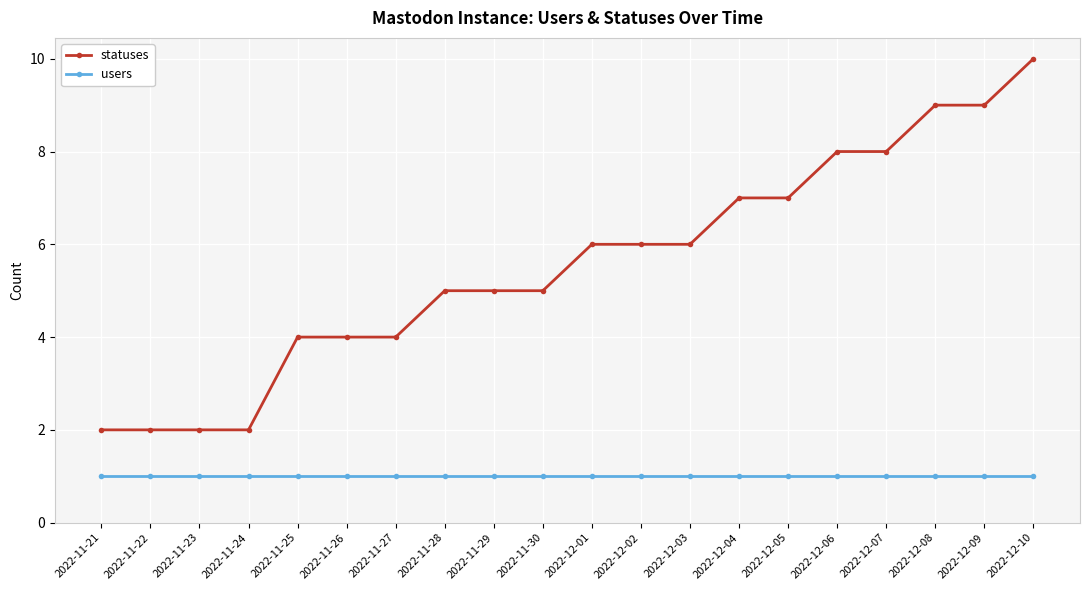

What is the difference between the highest and lowest values at 2022-12-09?

8